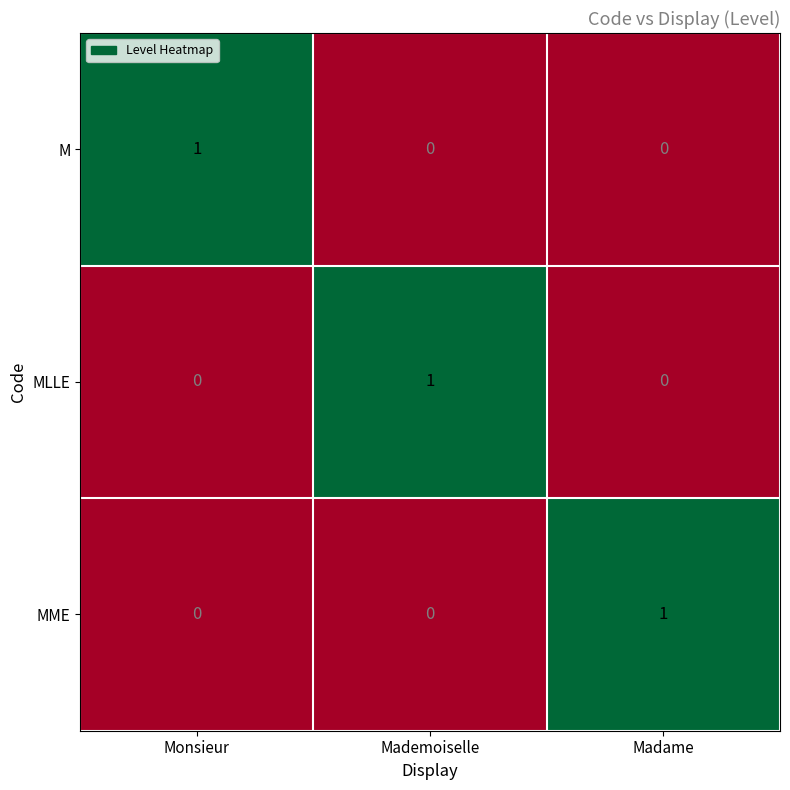

How many M values are between 0 and 1?

3